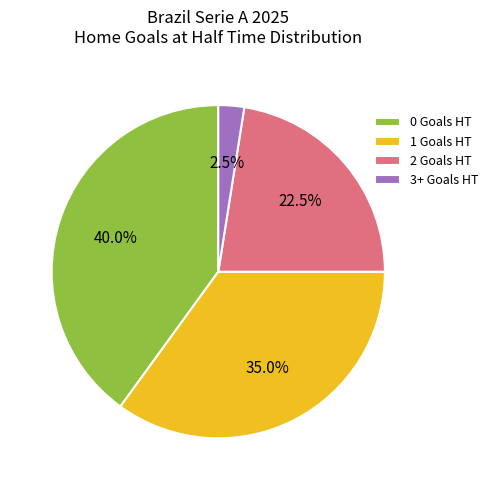

What is the total percentage of 2 Goals HT and 0 Goals HT?

62.5%